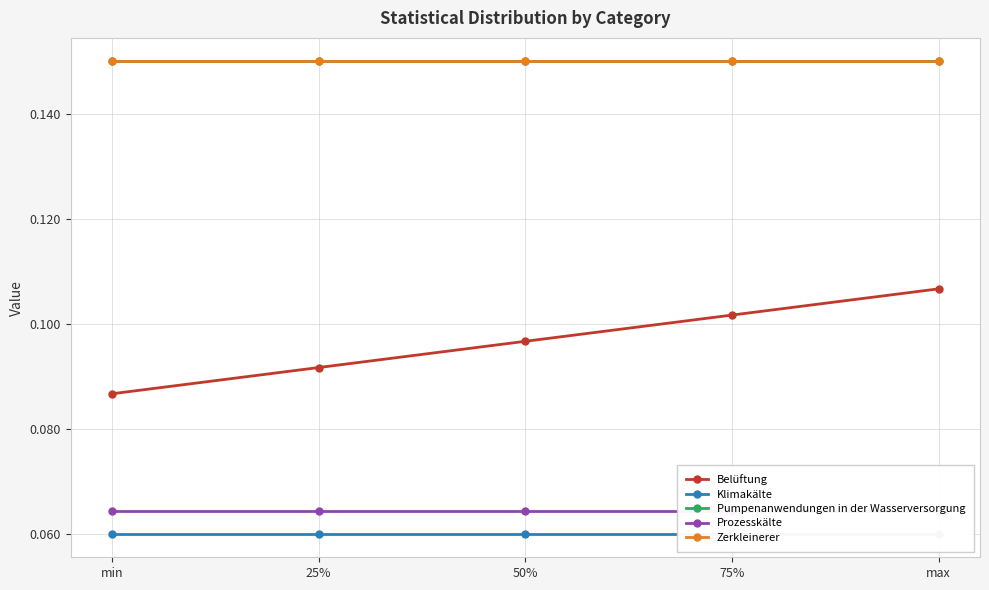

Which series has the widest spread of values?

Belüftung